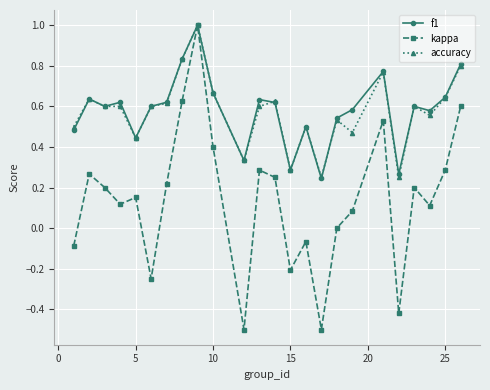

How many interior local peaks does the kappa series have?

7